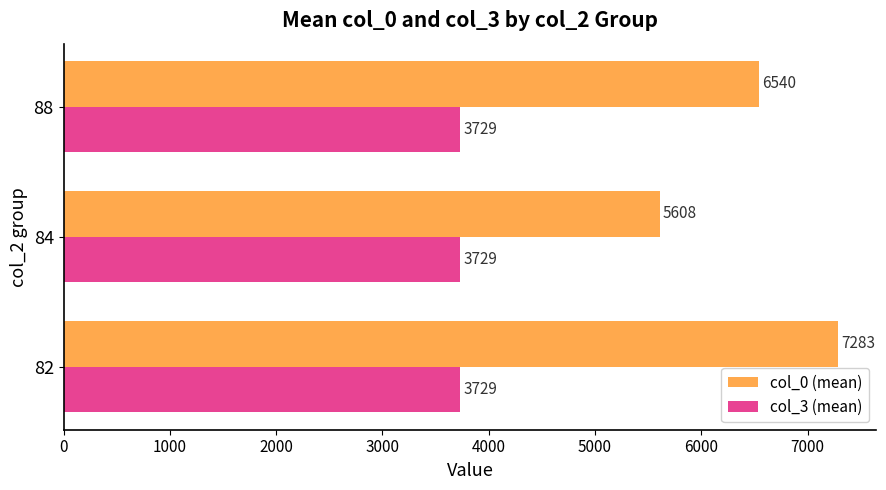

Where is col_0 (mean) nearest to the value 6445?

88